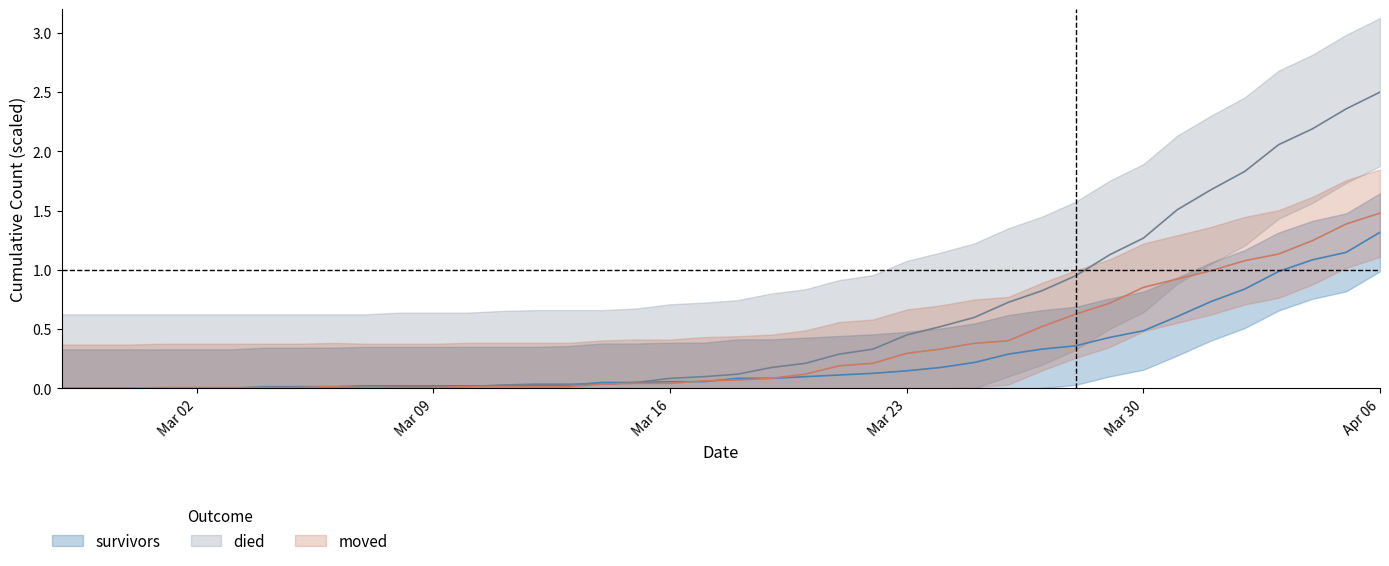

What is the sum of all moved values?

13.4